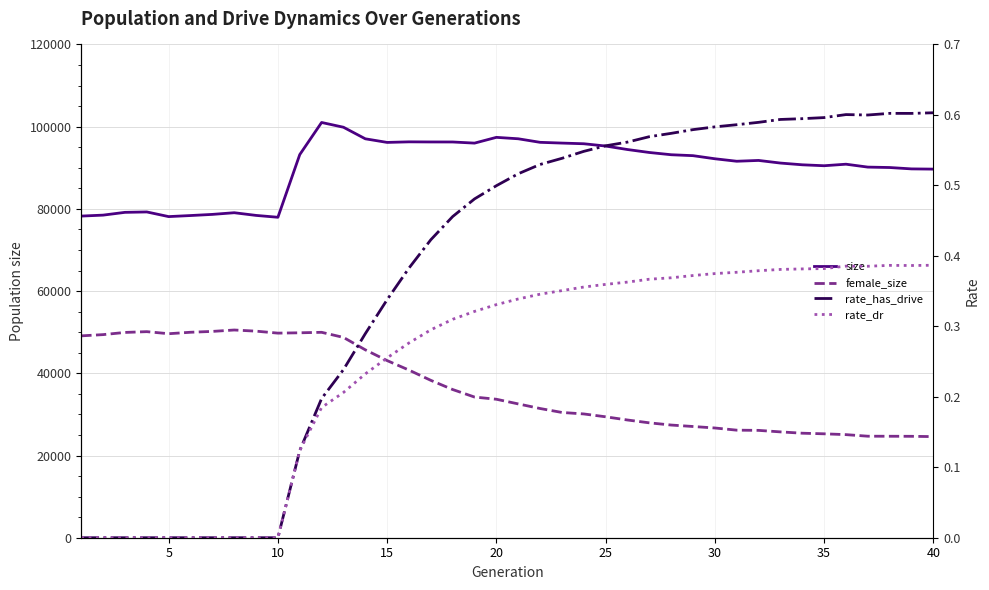

What is the difference between the maximum and second lowest values in the female_size series?

25861.0